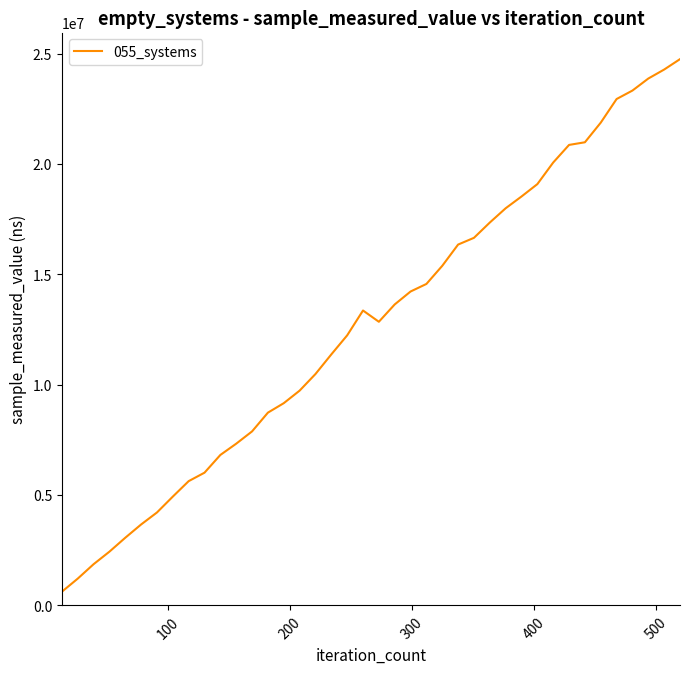

What is the difference between the maximum and second lowest values?

23538000